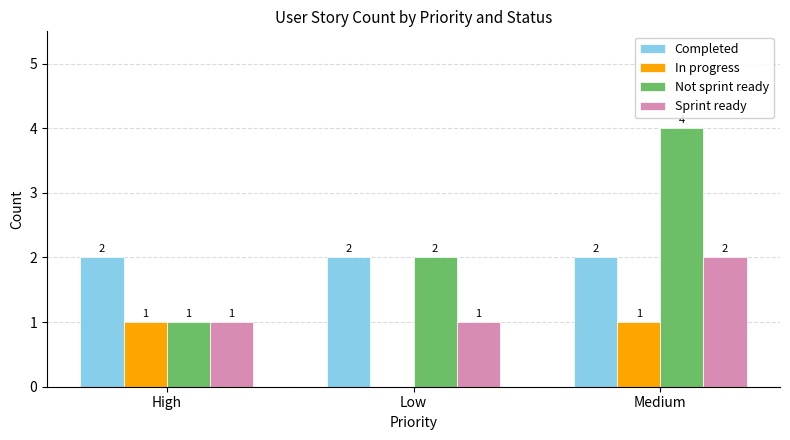

What is the greatest value displayed?

4